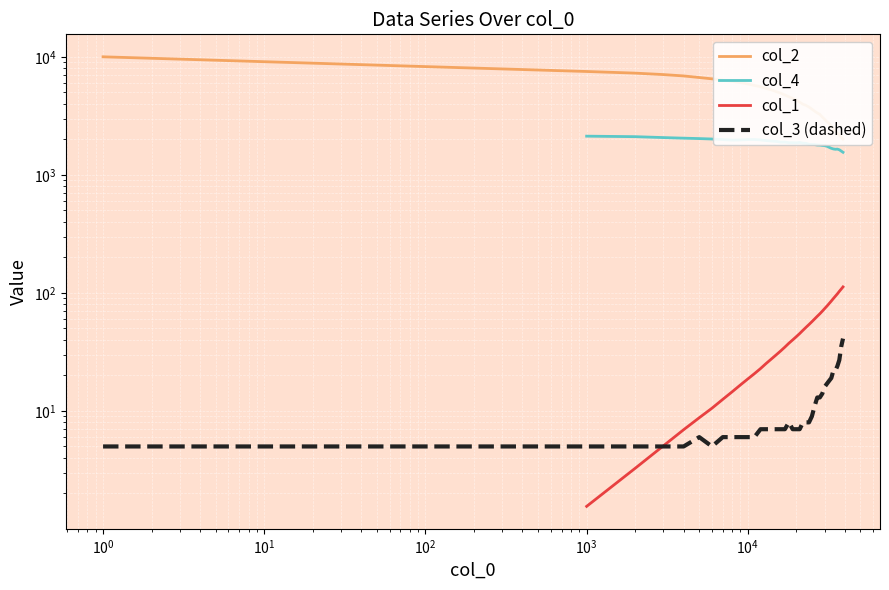

How many data points in col_3 are less than 7?

12